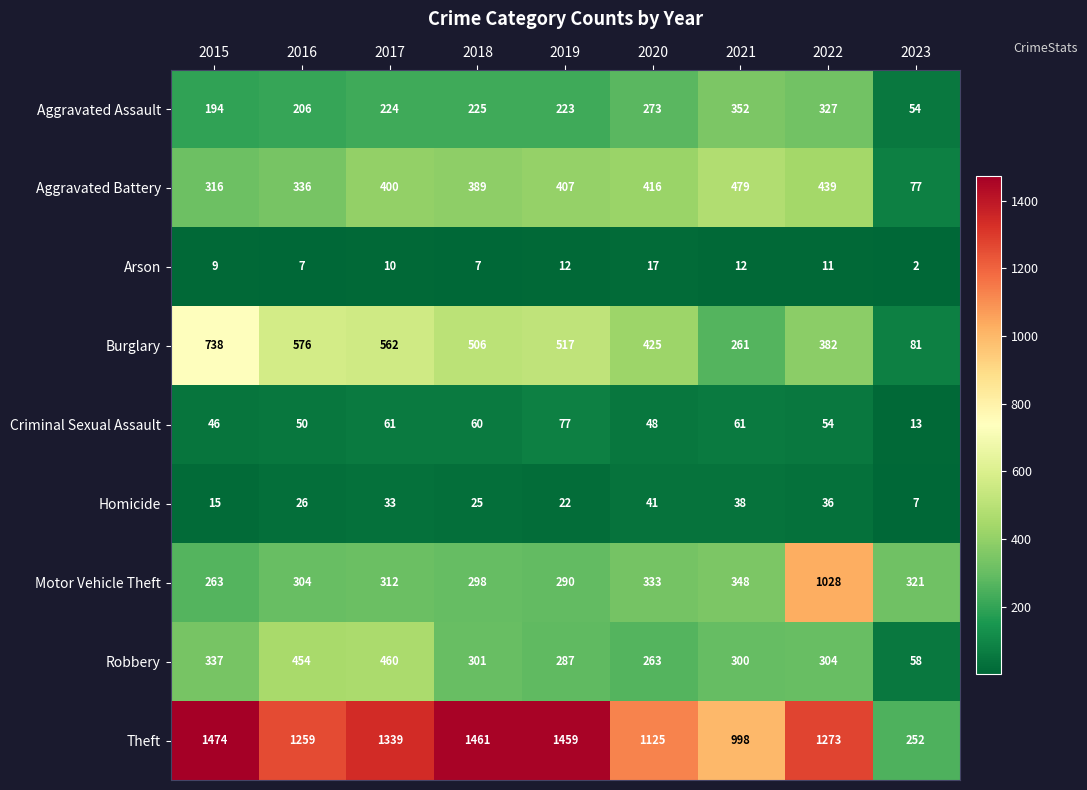

What value does the Criminal Sexual Assault series have at 2022?

54